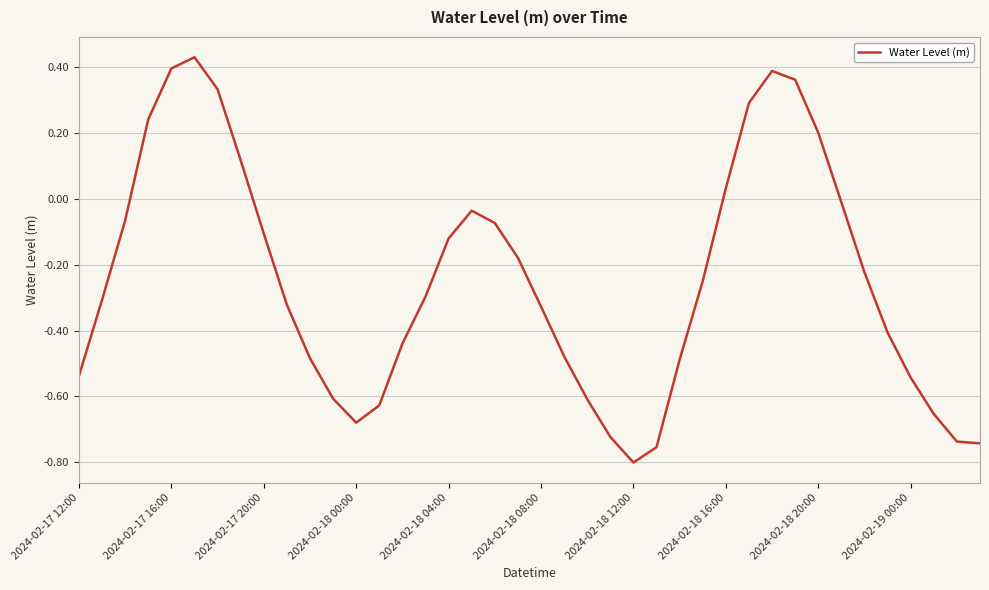

Which label corresponds to the smallest value in the chart?

2024-02-18 12:00